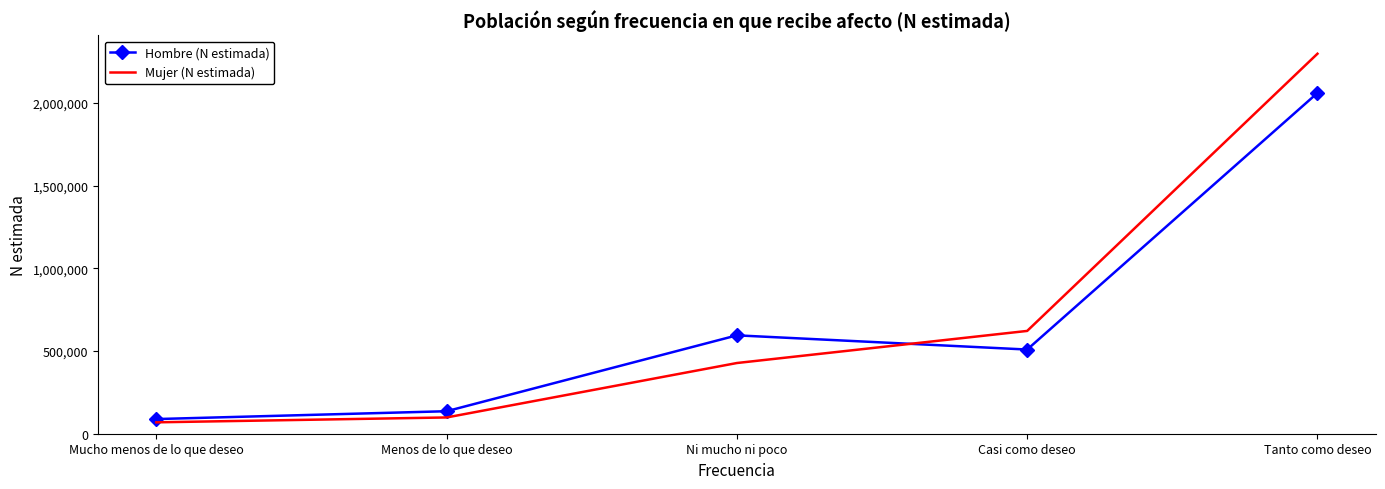

Reading left to right, what are all the values shown in this chart?

Hombre (N estimada): 88682	136100	595130	509224	2061314
Mujer (N estimada): 68922	98415	427706	621867	2298748